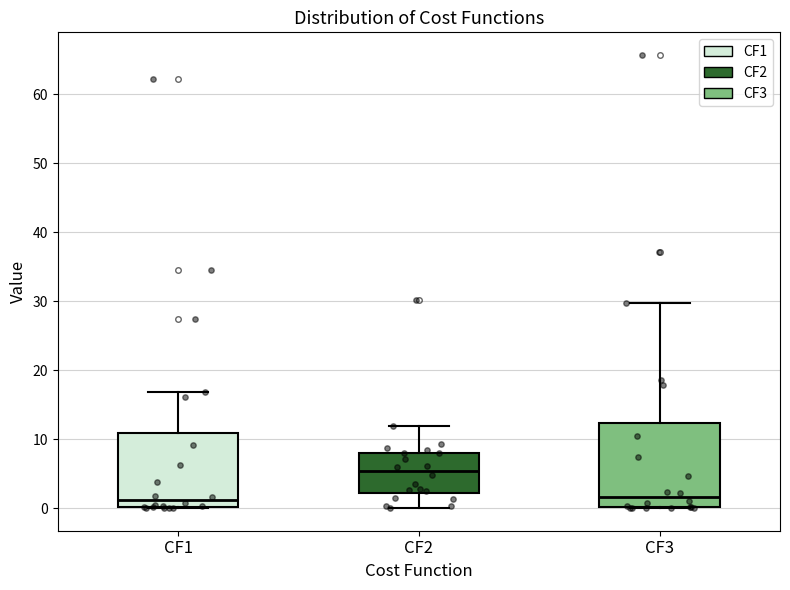

Reading left to right, read every box against the y-axis: the position of its median line, the range the box covers, and the ends of its whiskers. The values are not printed on the chart, so give them approximately, as read against the axis.

CF1: median 1, box 0 to 11, whiskers 0 to 17
CF2: median 5, box 2 to 8, whiskers 0 to 12
CF3: median 2, box 0 to 12, whiskers 0 to 30